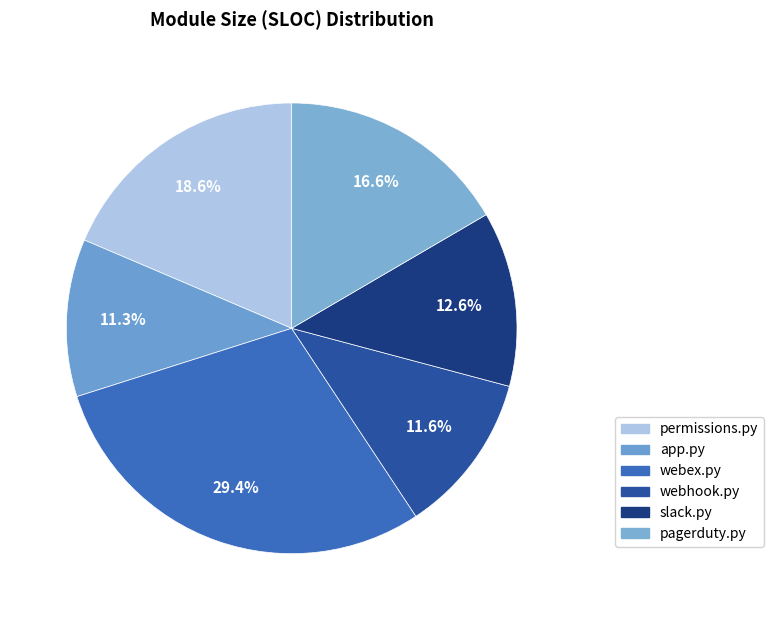

Is the sum of permissions.py and webhook.py greater than half?

No